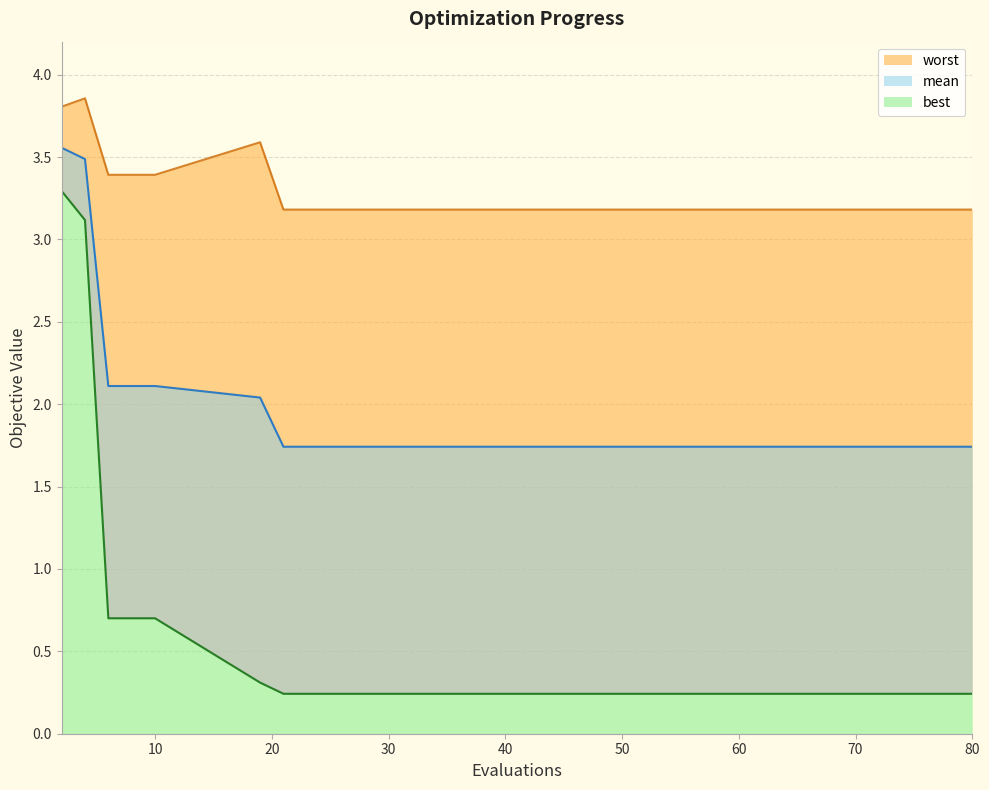

Reading left to right, list all the values displayed in this chart.

mean: 2=3.6	4=3.5	6=2.1	8=2.1	10=2.1	19=2.0	21=1.7	28=1.7	35=1.7	45=1.7	55=1.7	65=1.7	72=1.7	76=1.7	80=1.7
best: 2=3.3	4=3.1	6=0.7	8=0.7	10=0.7	19=0.3	21=0.2	28=0.2	35=0.2	45=0.2	55=0.2	65=0.2	72=0.2	76=0.2	80=0.2
worst: 2=3.8	4=3.9	6=3.4	8=3.4	10=3.4	19=3.6	21=3.2	28=3.2	35=3.2	45=3.2	55=3.2	65=3.2	72=3.2	76=3.2	80=3.2